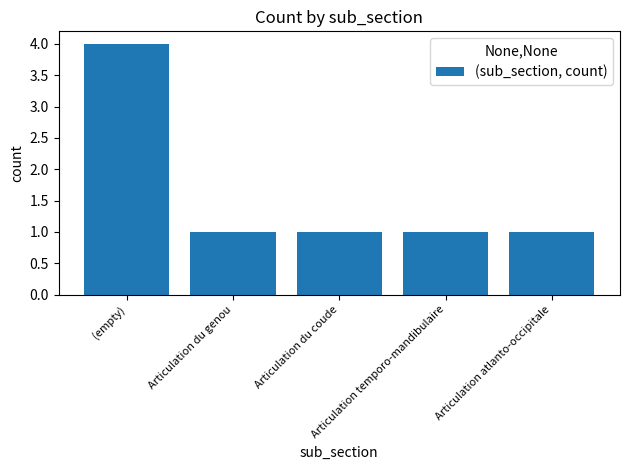

How many data points does each series have?

5